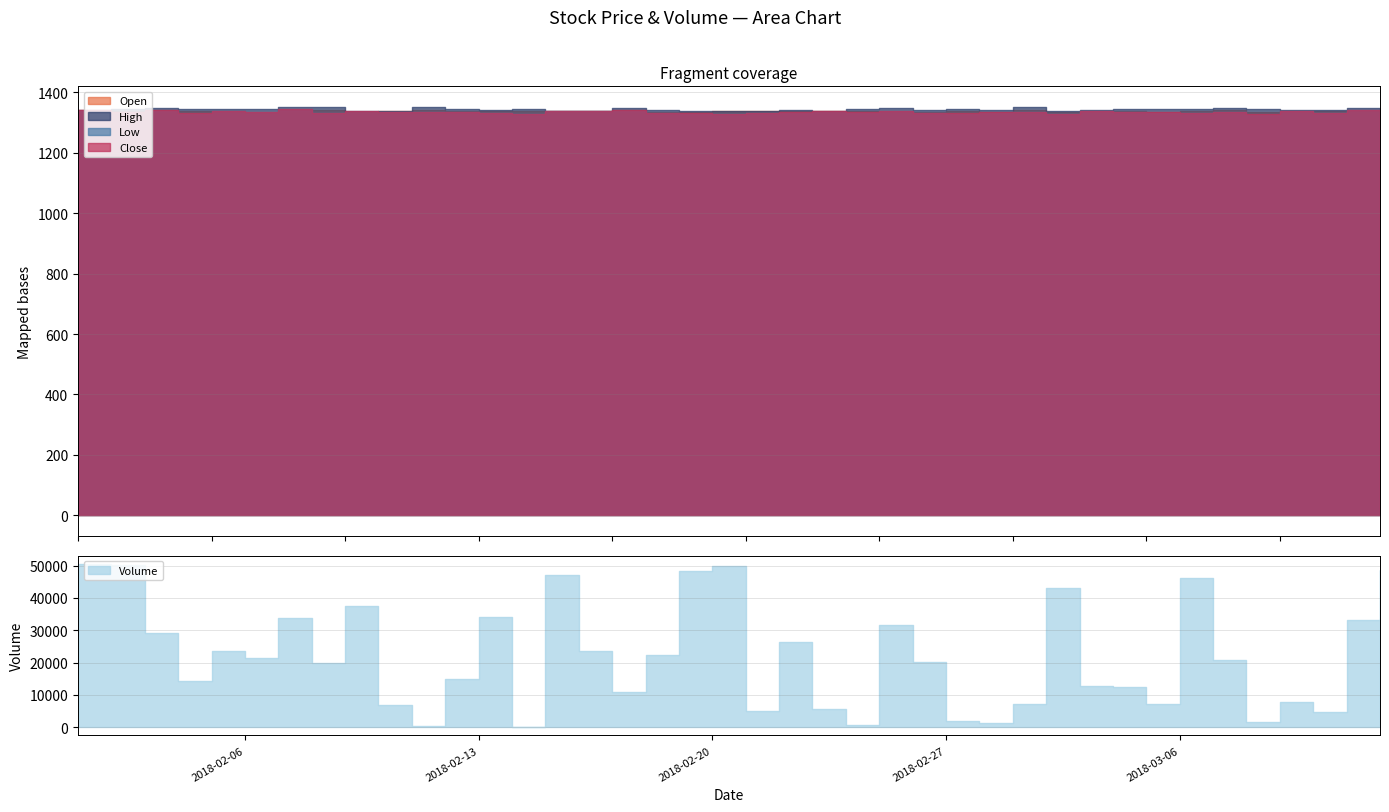

What is the label of the 10th point from the left?

2018-02-10